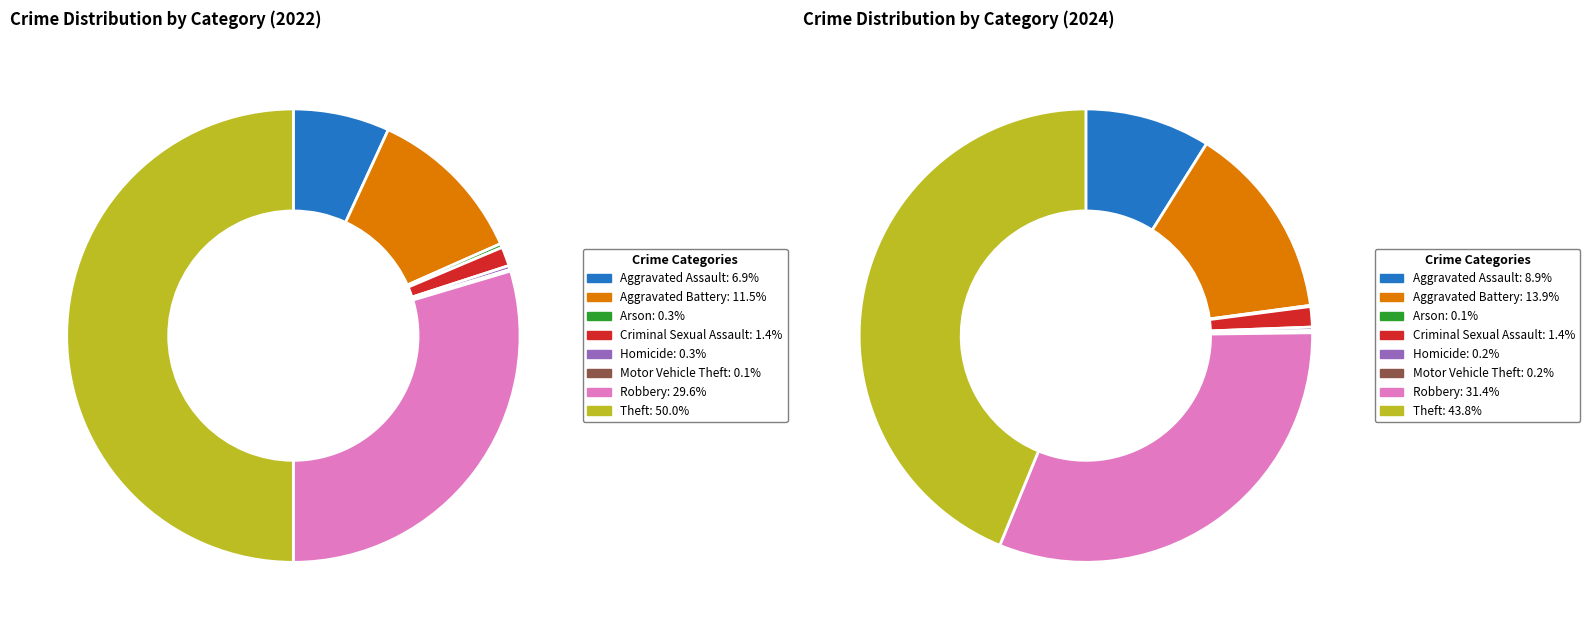

Is it true that 2 is 11% of the pie?

False